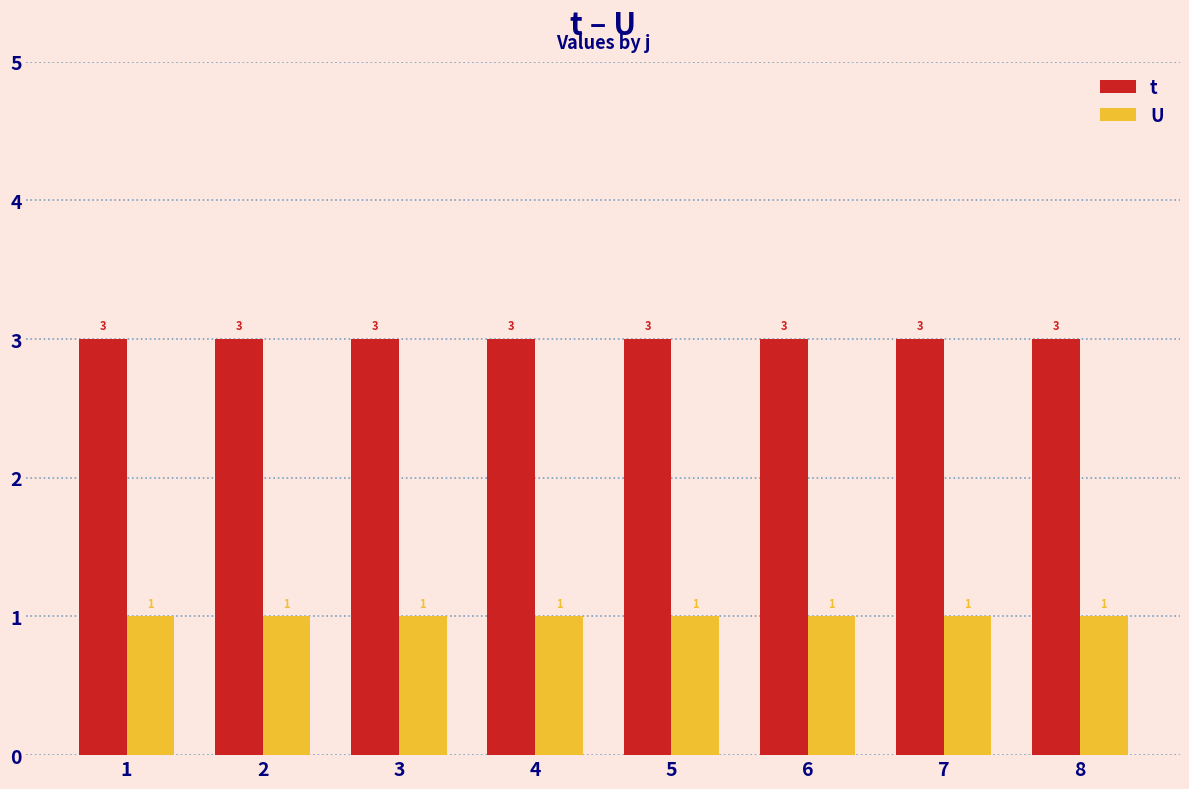

How many bars are there in total?

16